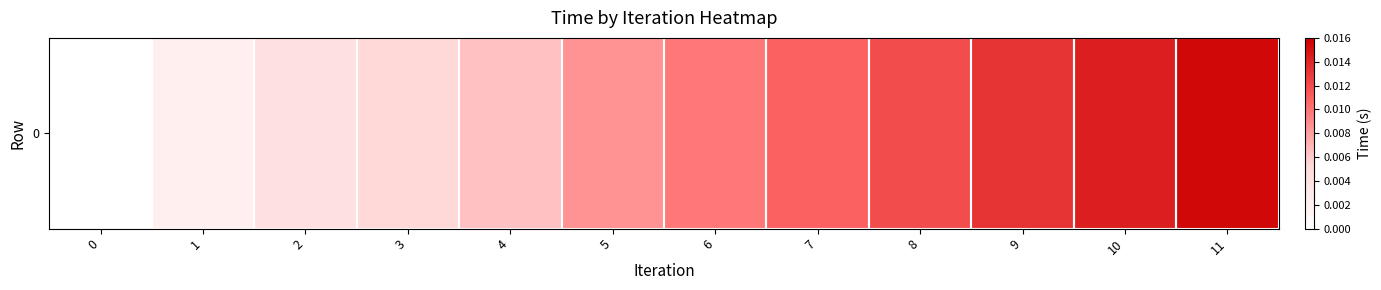

How many data points does each series have?

12